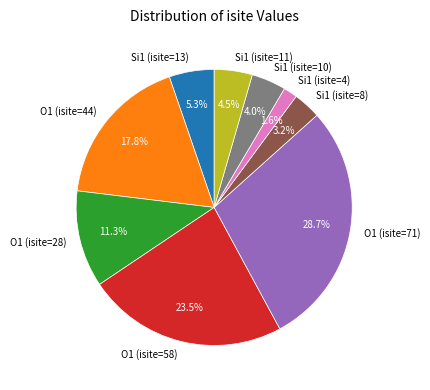

To the nearest percent, what is the combined percentage of Si1 (isite=4) and O1 (isite=71)?

30%